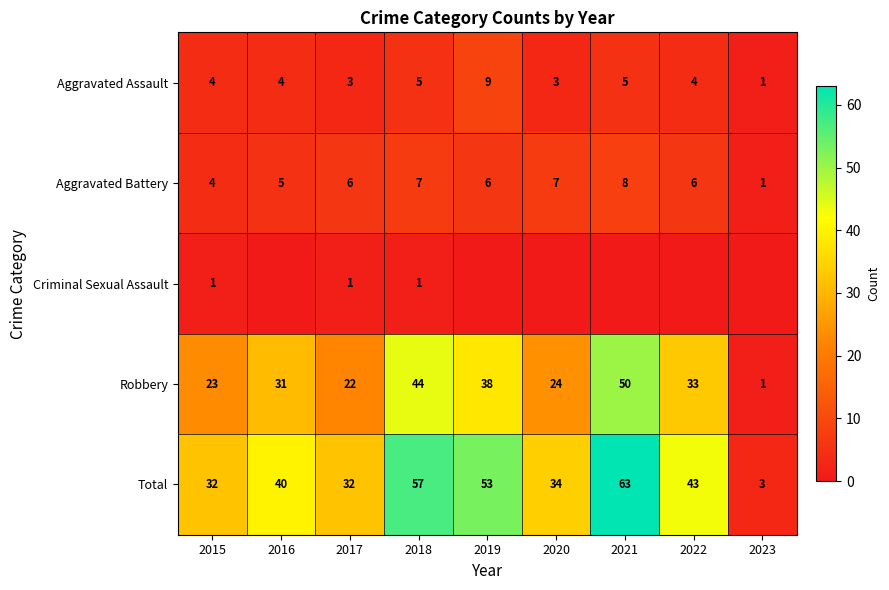

Is the value of Robbery at 2020 greater than the value of Total at 2021?

No